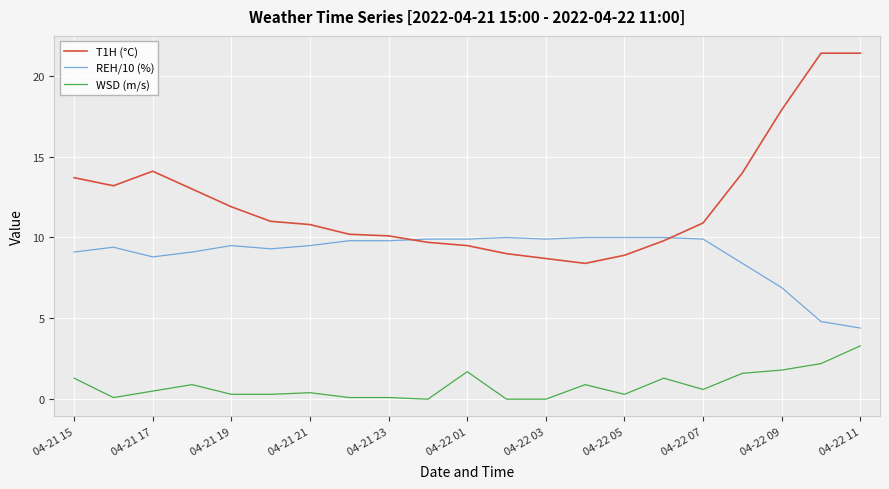

What are all the series names shown in the legend?

T1H (°C), REH/10 (%), WSD (m/s)